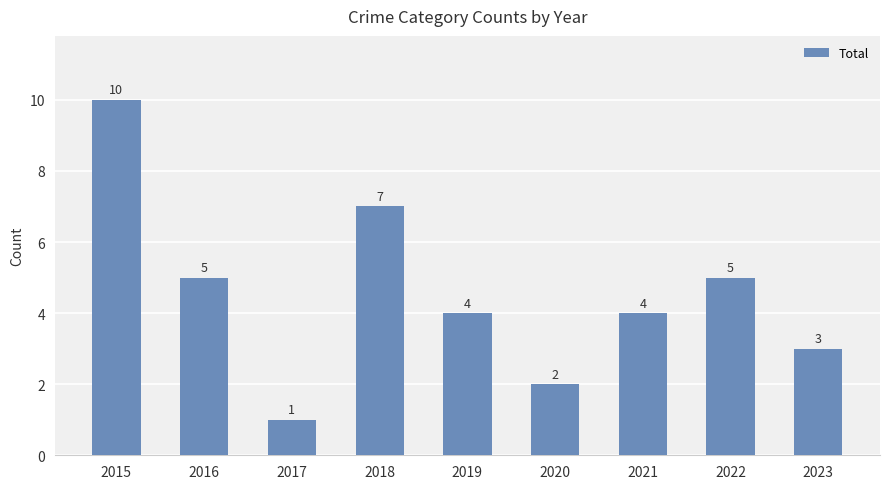

Reading left to right, transcribe all the data shown in this chart.

10	5	1	7	4	2	4	5	3